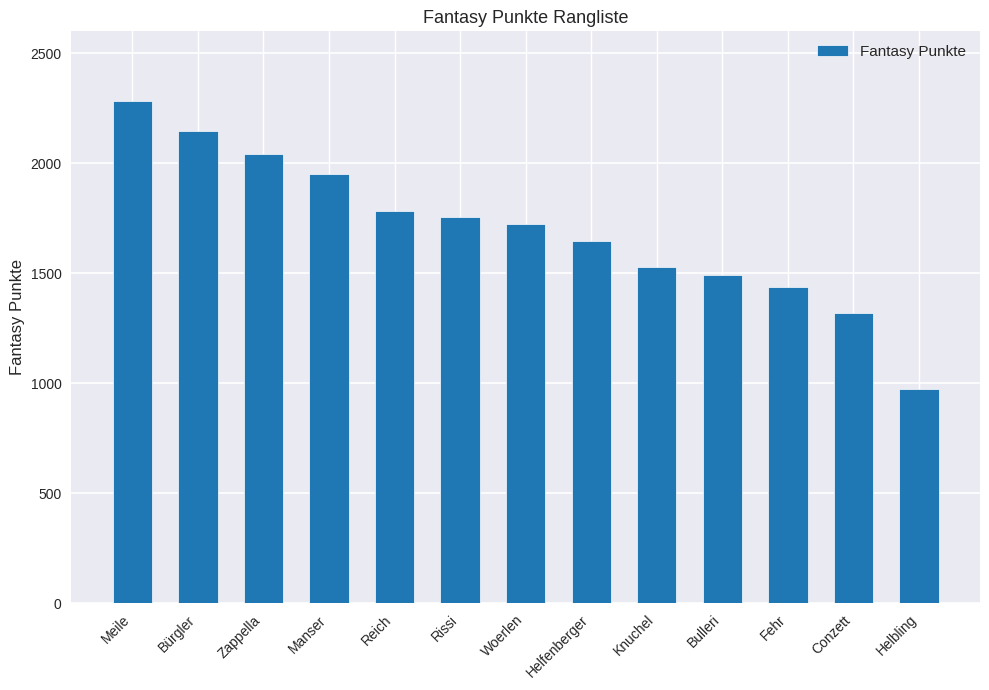

List the labels in order of value, largest first.

Meile, Bürgler, Zappella, Manser, Reich, Rissi, Woerlen, Helfenberger, Knuchel, Bulleri, Fehr, Conzett, Helbling